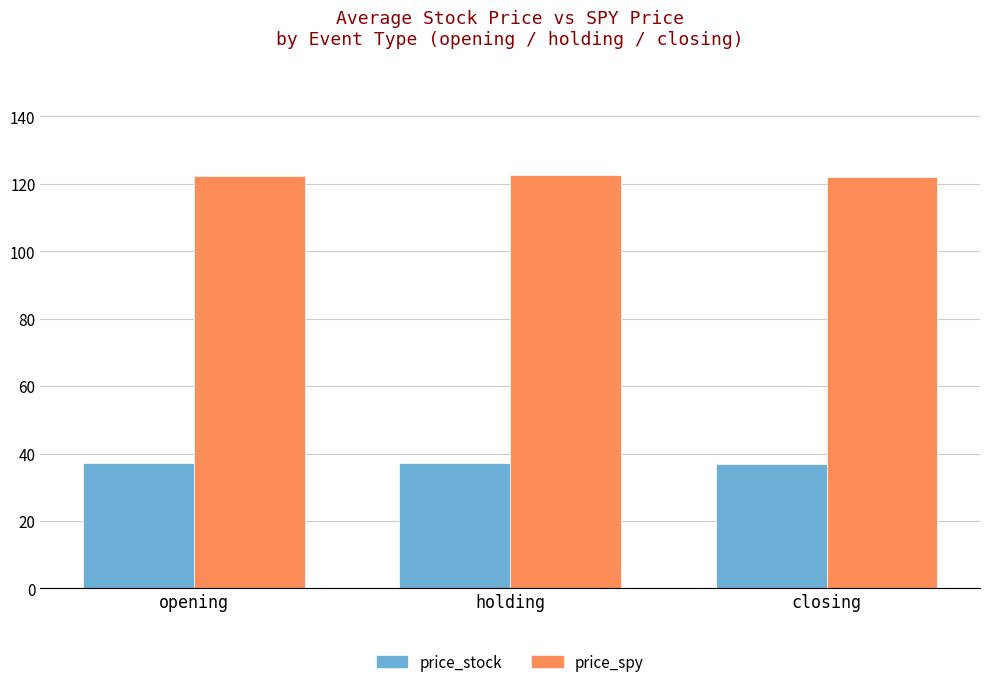

At opening, list the series in order from smallest to largest.

price_stock, price_spy